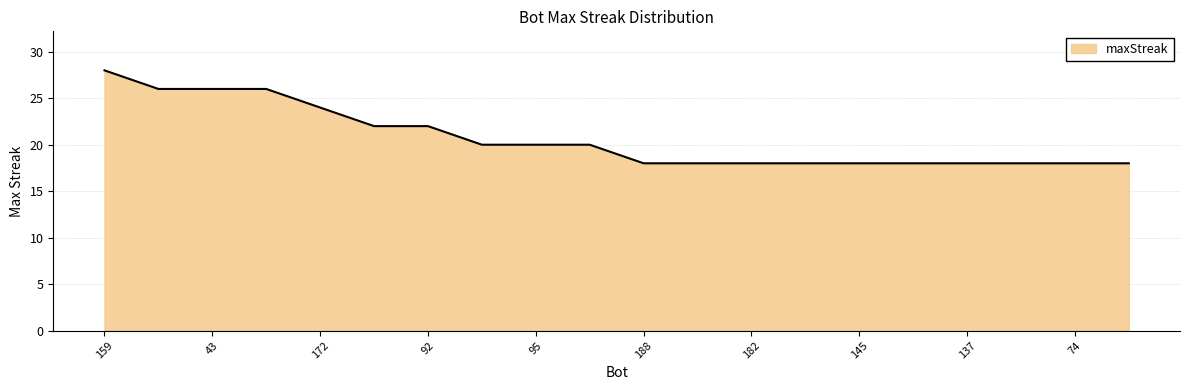

What is the difference between the maximum and minimum values?

10